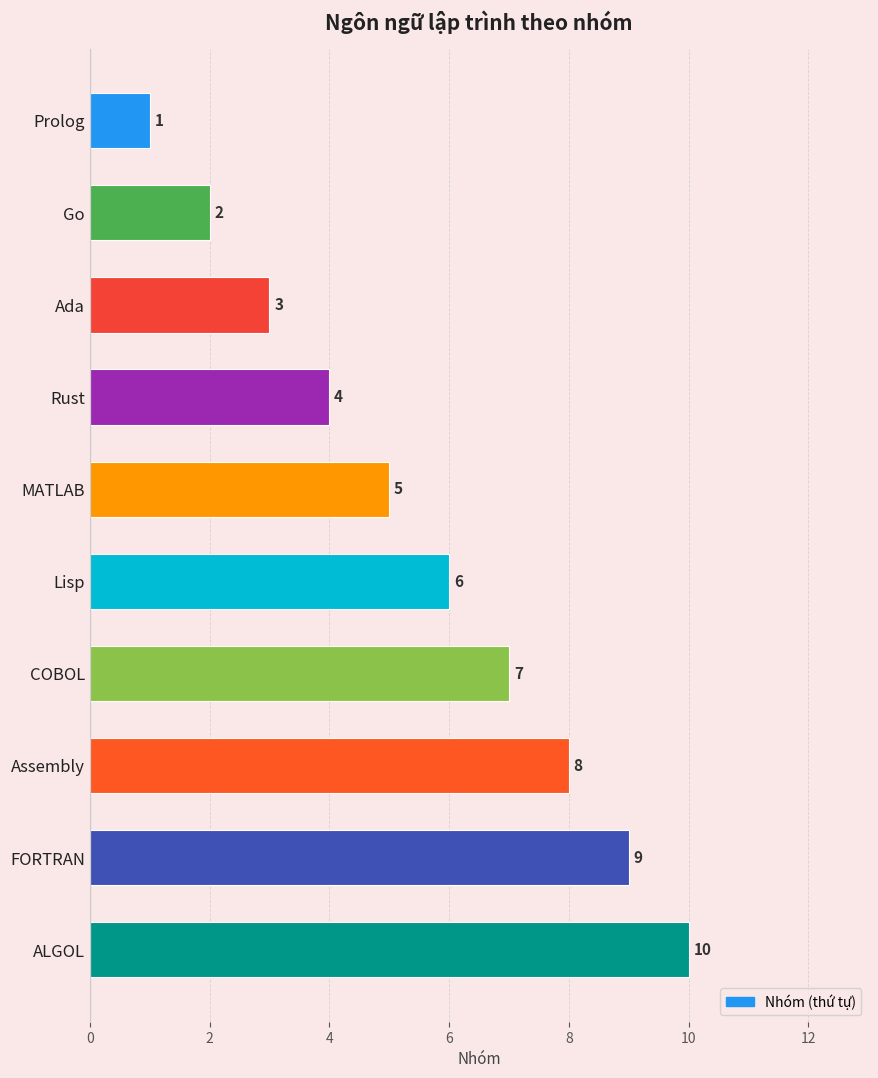

How many bars are there in total?

10